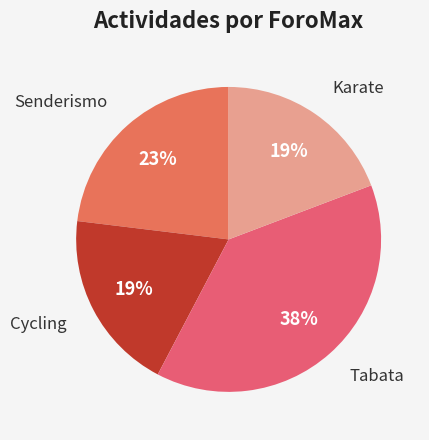

What is the smallest slice in the pie chart?

Cycling